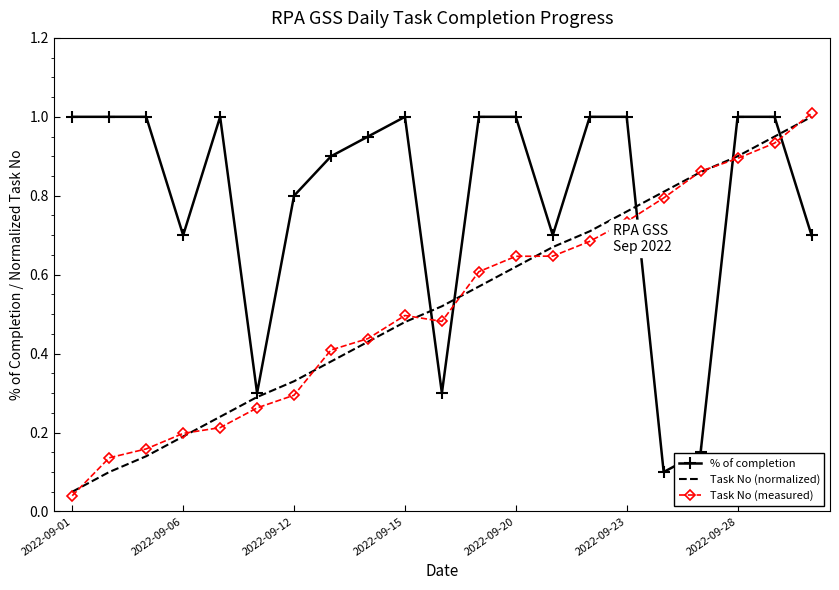

Which series has the largest total across all categories?

% of completion